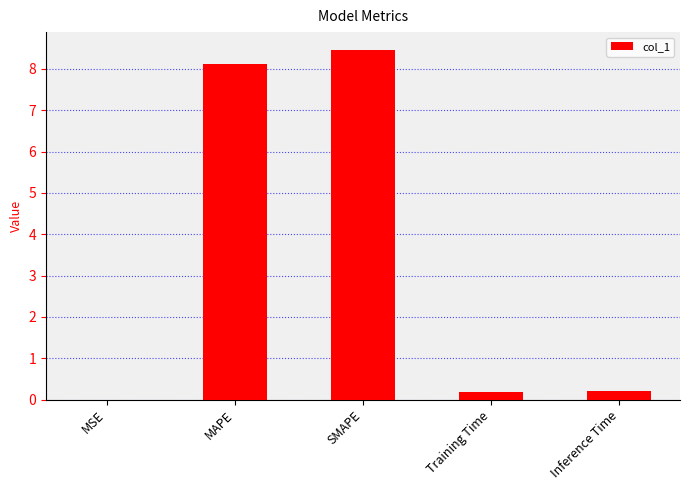

Between MSE and Training Time, which is larger?

Training Time